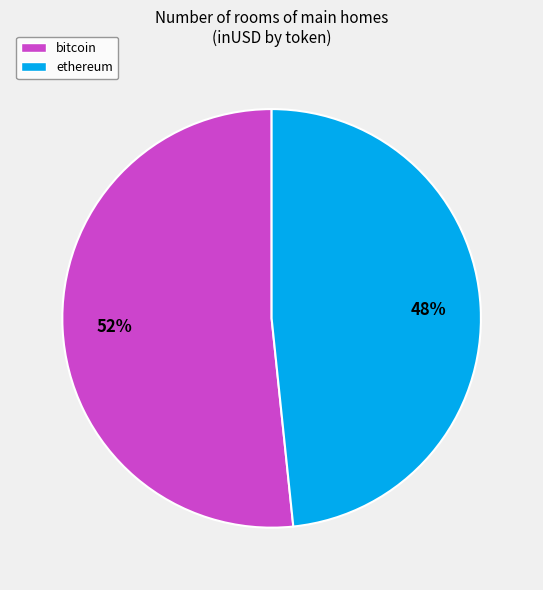

True or false: ethereum accounts for 34% of the total.

False